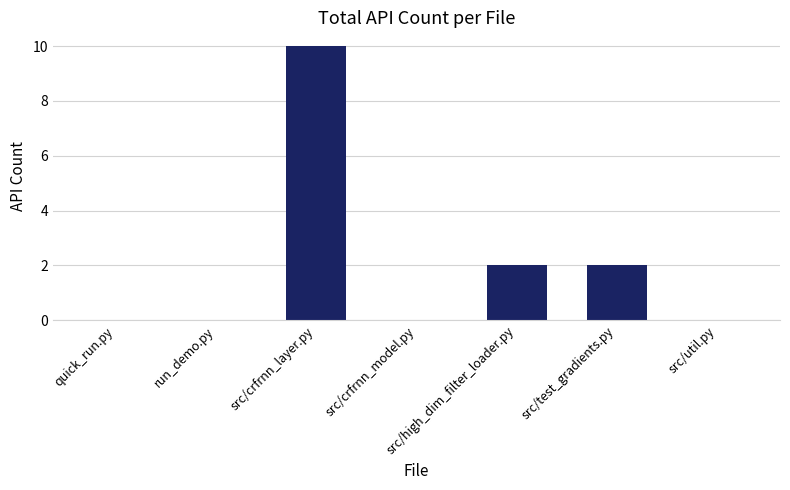

The value at run_demo.py is 5. True or false?

False